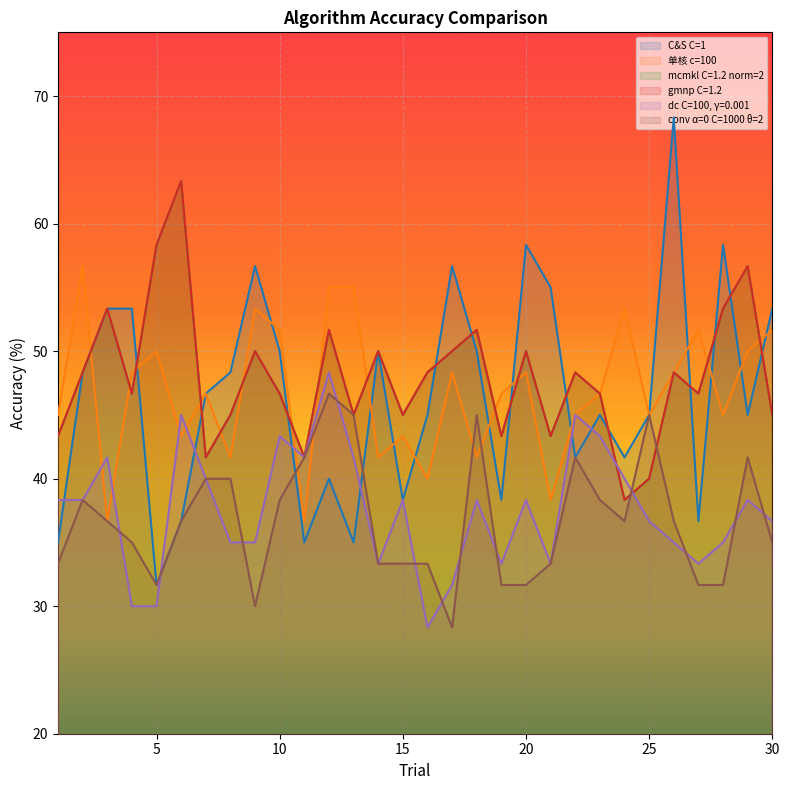

How many intersections are there between gmnp C=1.2 and dc C=100, γ=0.001?

2